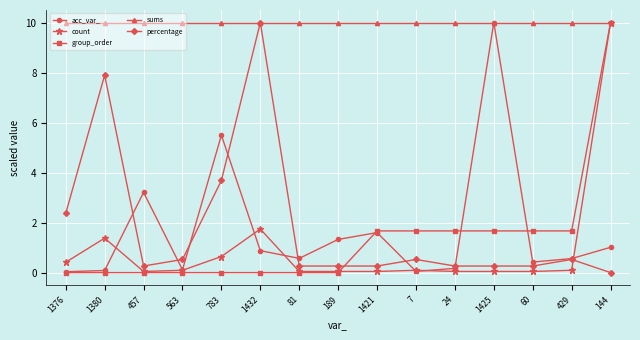

Is it true that acc_var_ equals 0.6 at 429?

True